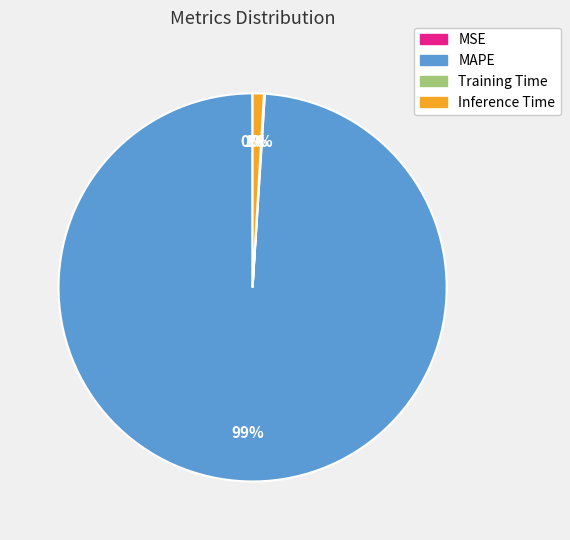

What is the largest slice in the pie chart?

MAPE